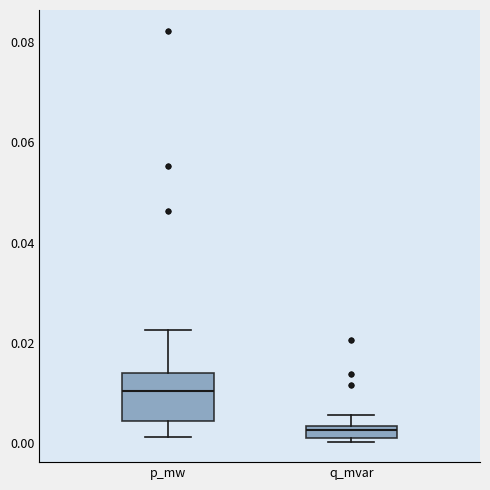

Where is the lower edge of the box for q_mvar on the y-axis? The values are not printed on the chart, so give them approximately, as read against the axis.

0.002